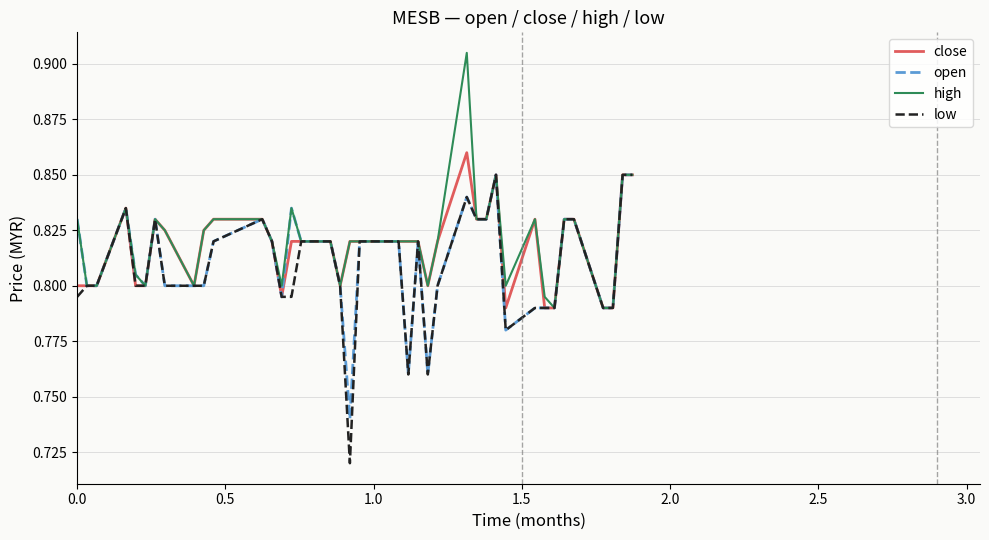

Which series has the largest total across all categories?

high